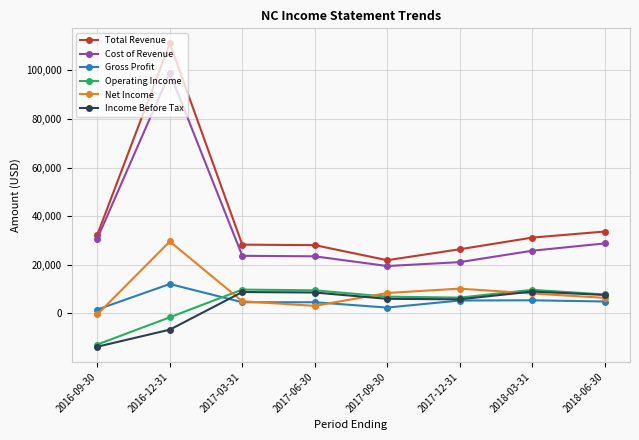

Which series changed the most between 2016-12-31 and 2017-12-31?

Total Revenue